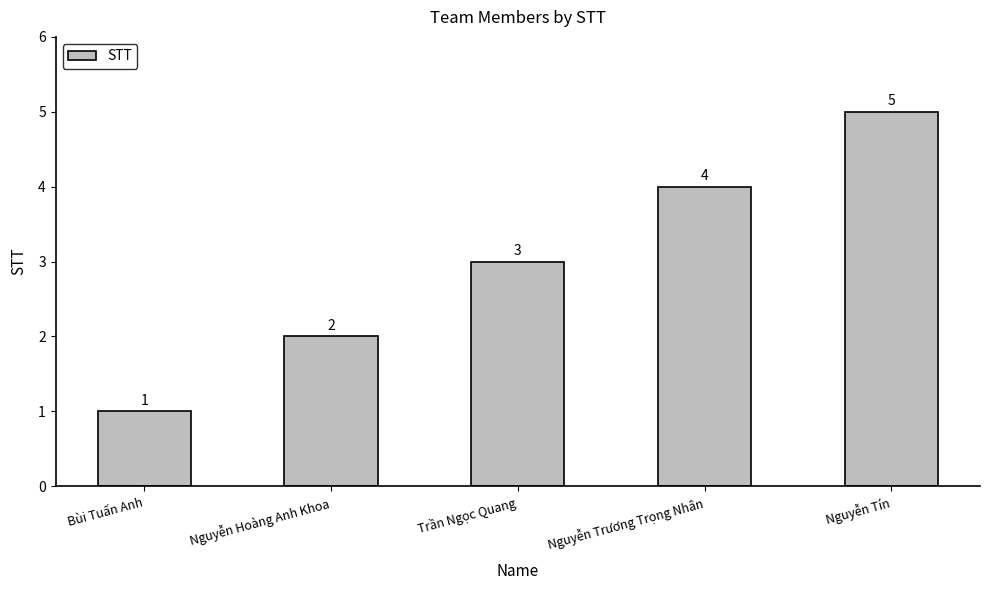

Reading right to left, extract all data points from this chart.

5	4	3	2	1